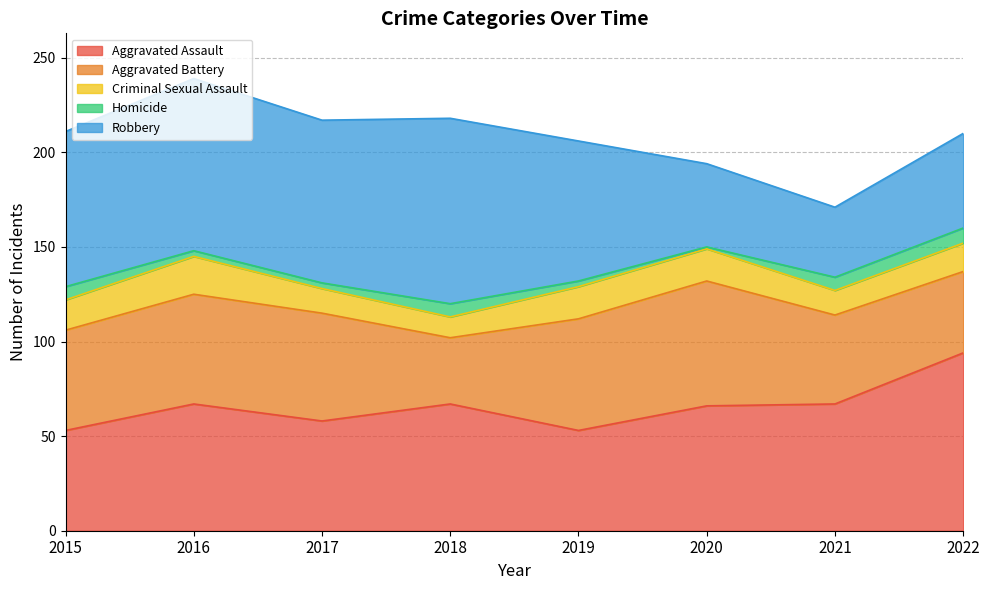

True or false: Robbery and Aggravated Battery cross at least once.

True